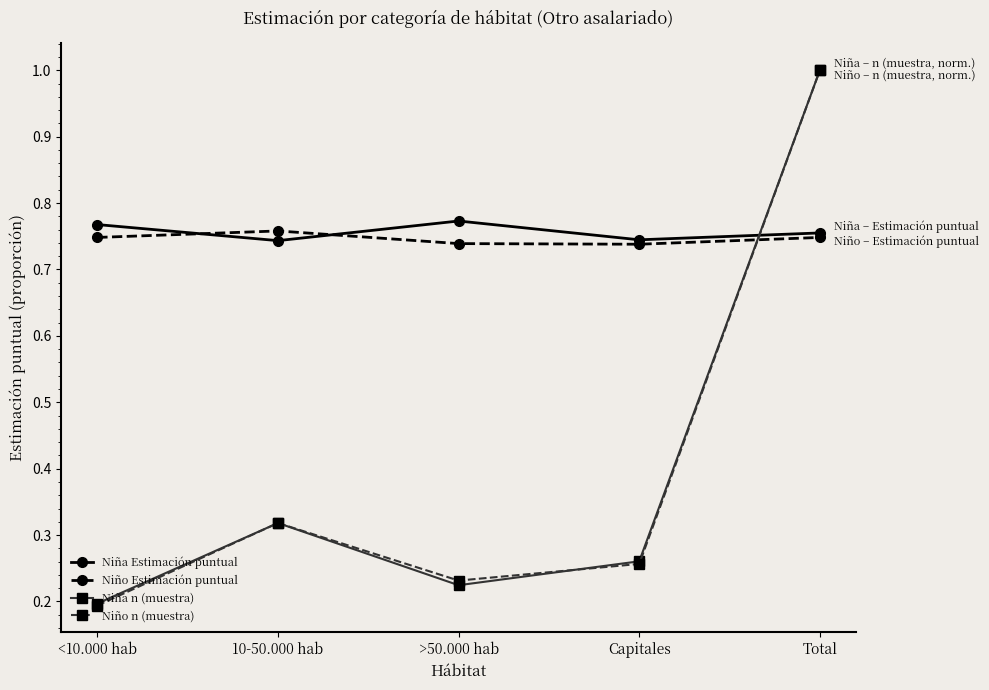

At which category does Niño n (muestra) reach its first local peak?

10-50.000 hab